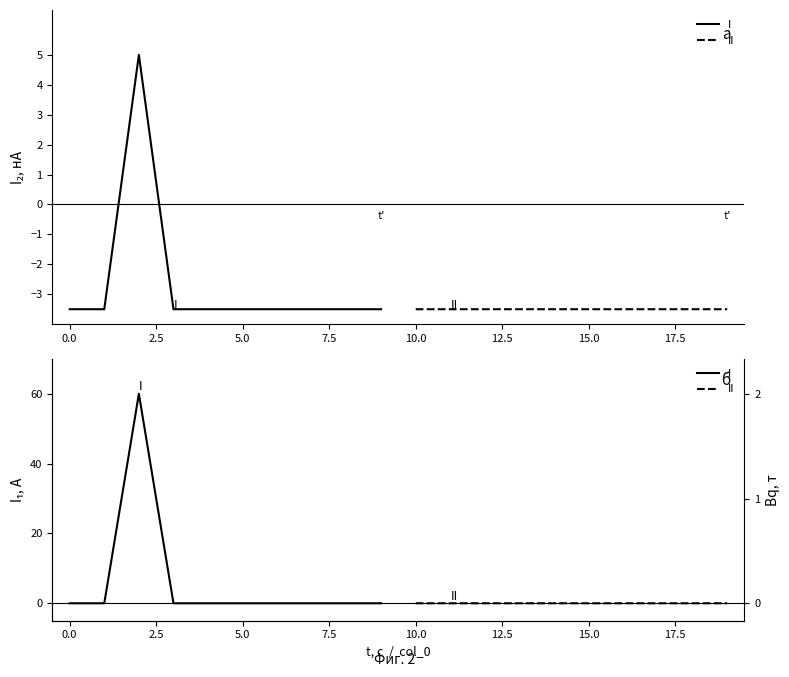

Between 12.5 and 10.0, which is larger?

10.0